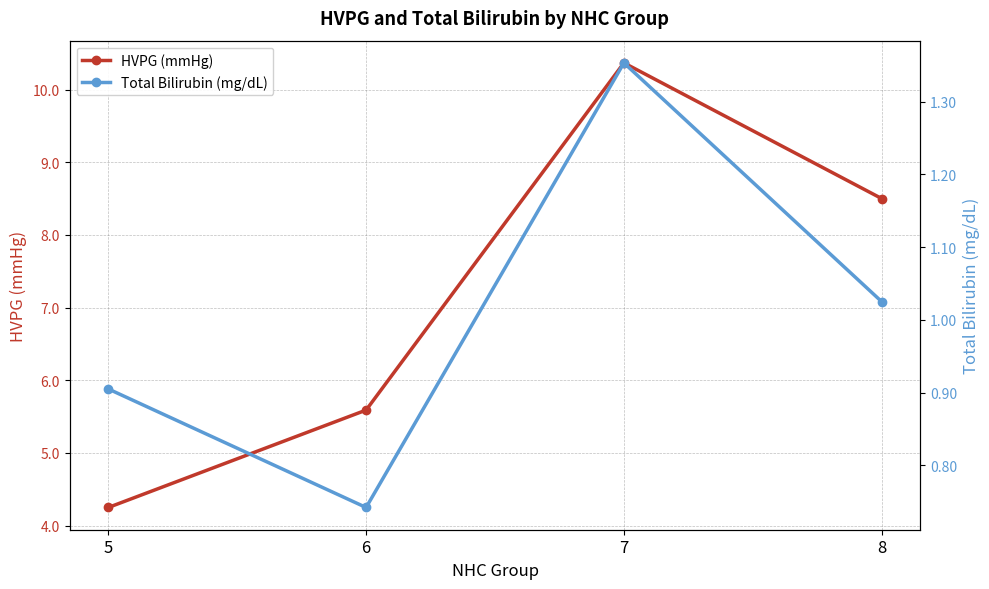

Which series has the largest range (max minus min)?

HVPG (mmHg)